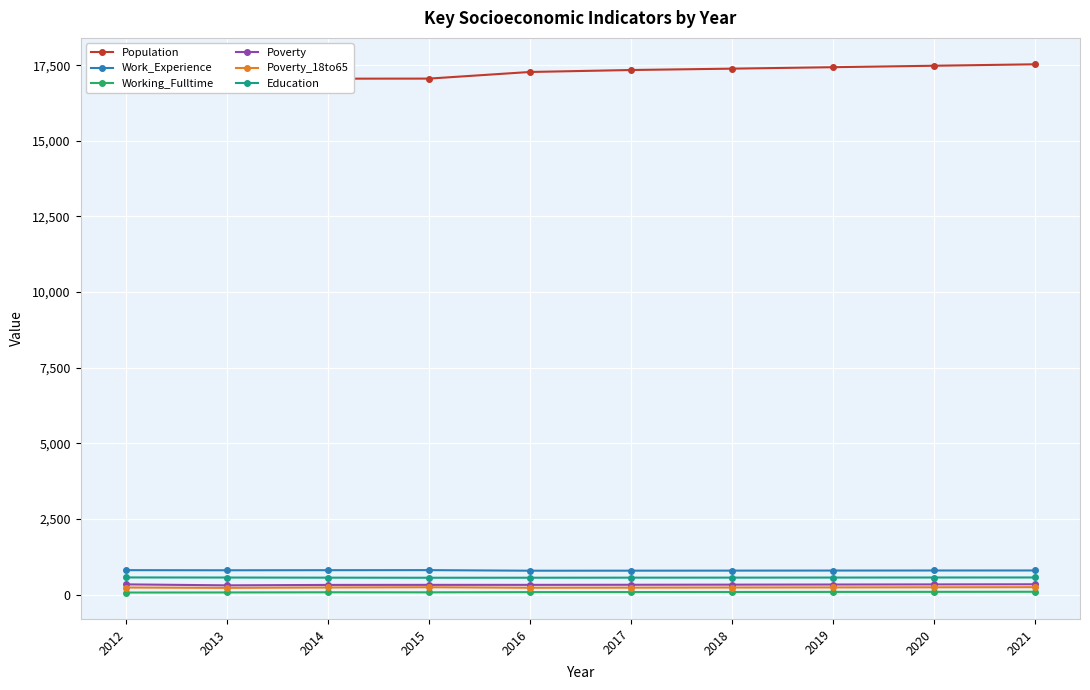

At which label is Working_Fulltime closest to 78?

2016